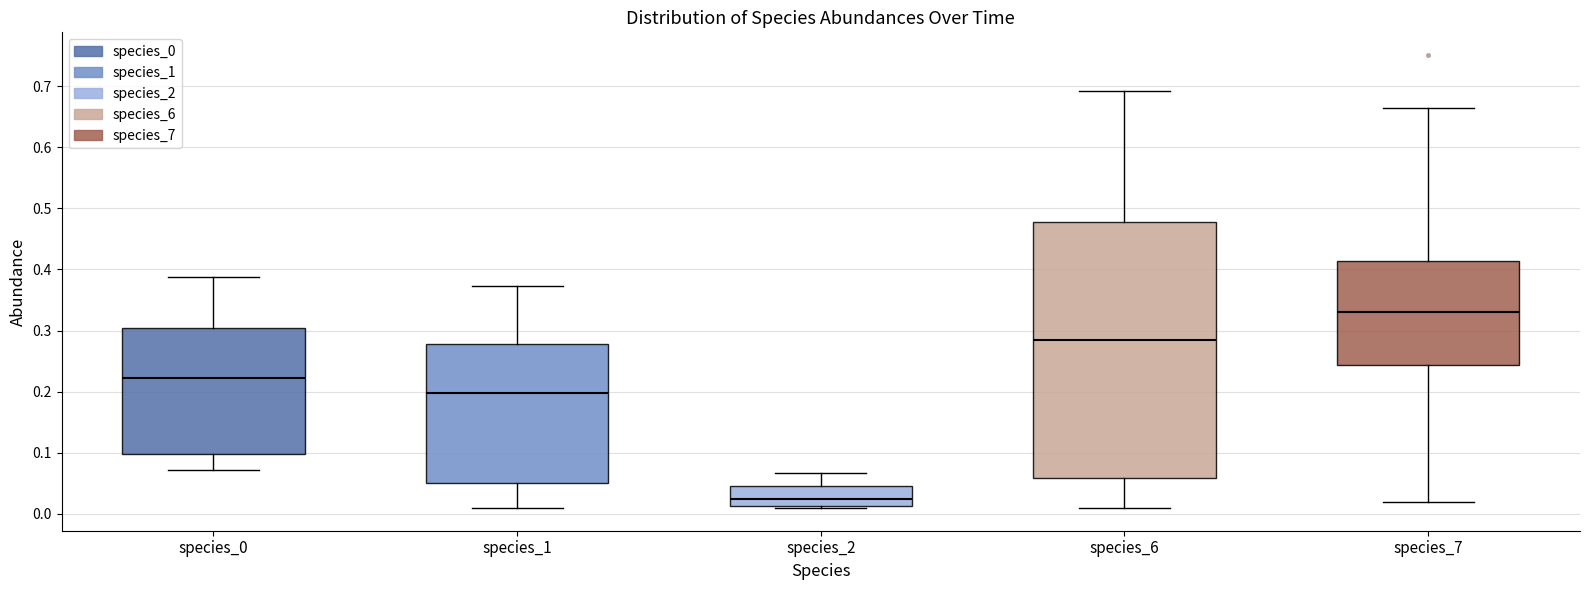

Reading left to right, transcribe this box plot: for each box, give where its median line is, the range the box spans, and where its two whiskers end, as read against the y-axis. The values are not printed on the chart, so give them approximately, as read against the axis.

species_0: median 0.22, box 0.10 to 0.30, whiskers 0.07 to 0.39
species_1: median 0.20, box 0.05 to 0.28, whiskers 0.01 to 0.37
species_2: median 0.02, box 0.01 to 0.05, whiskers 0.01 (just below the box's lower edge) to 0.07
species_6: median 0.28, box 0.06 to 0.48, whiskers 0.01 to 0.69
species_7: median 0.33, box 0.24 to 0.41, whiskers 0.02 to 0.66